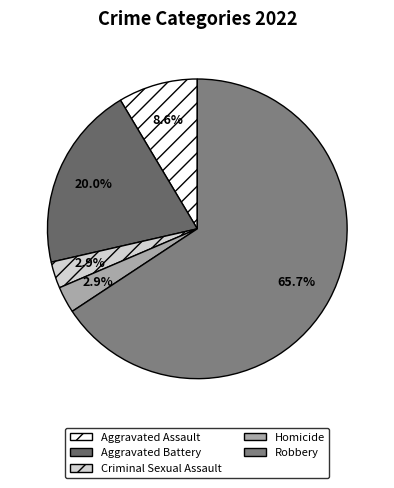

Is there a majority slice in this chart?

Yes